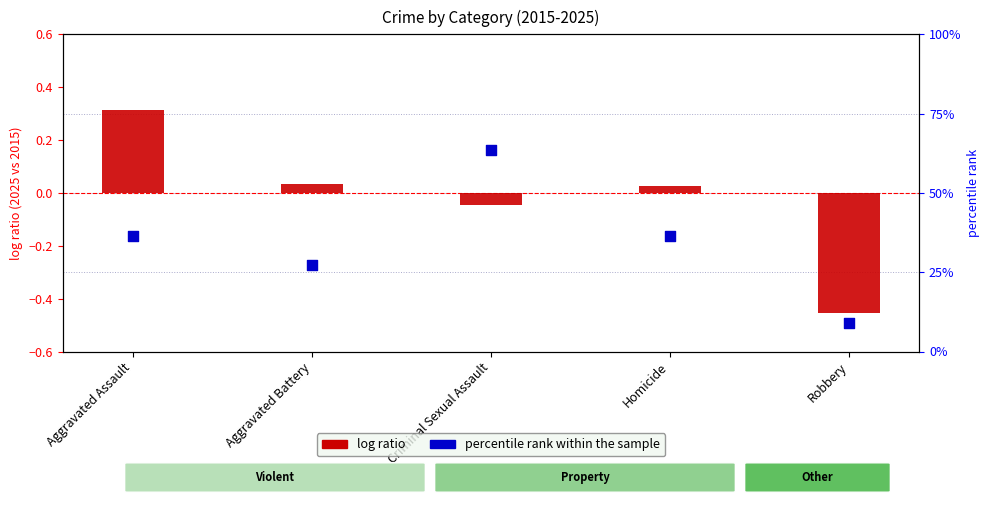

Which series reaches the minimum Y coordinate?

log ratio